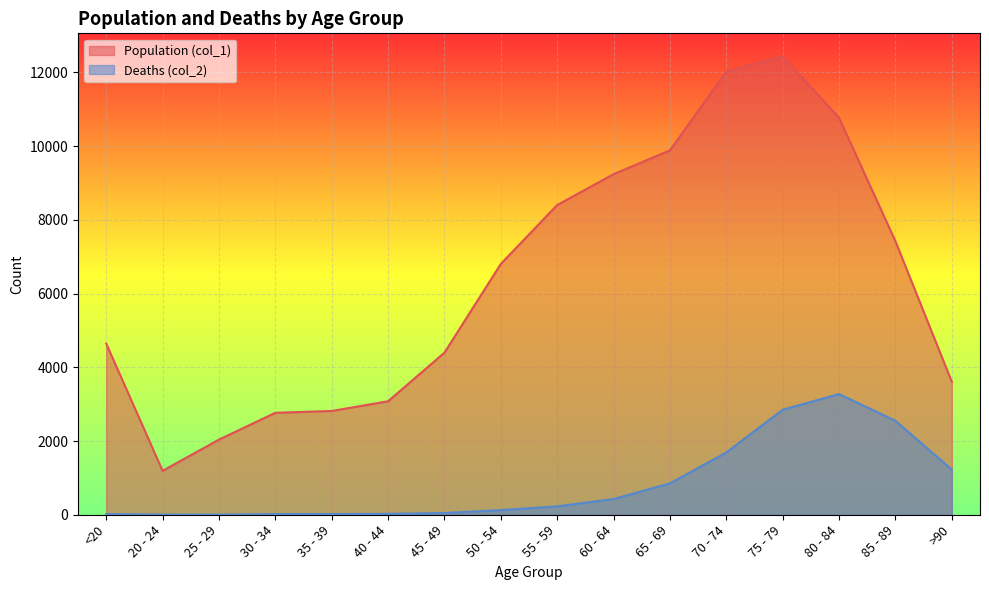

What is the lowest value of the Population (col_1) series?

1191